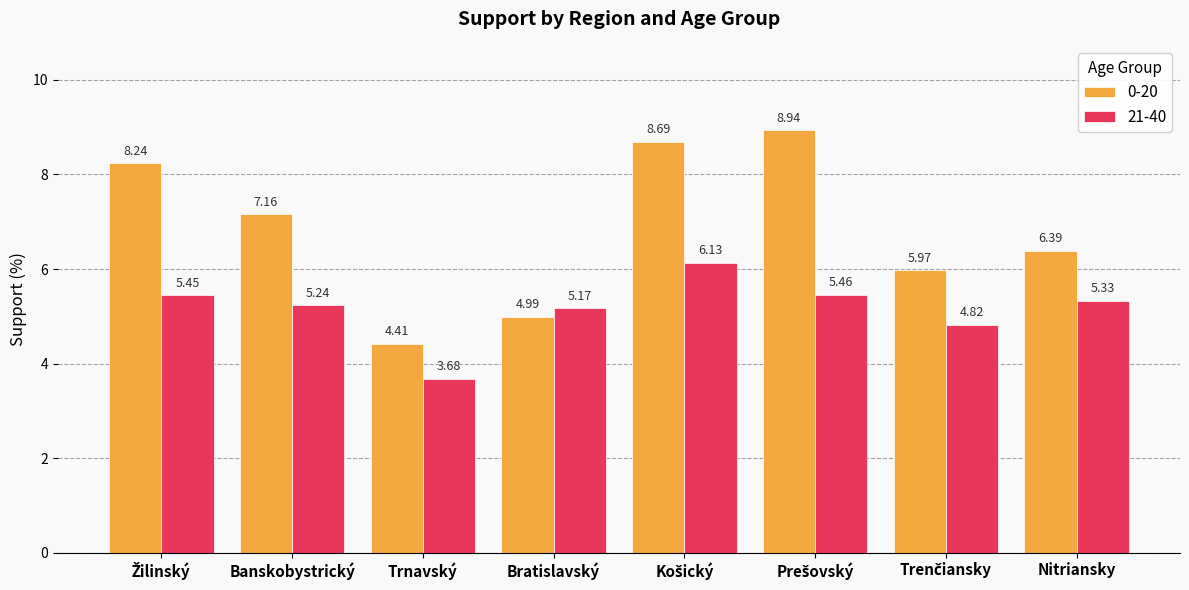

At how many categories does at least one series exceed 5?

7